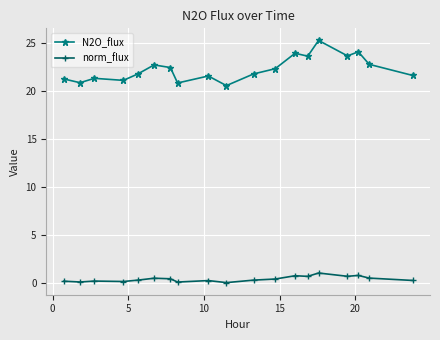

List the series in order of their peak value, lowest first.

norm_flux, N2O_flux